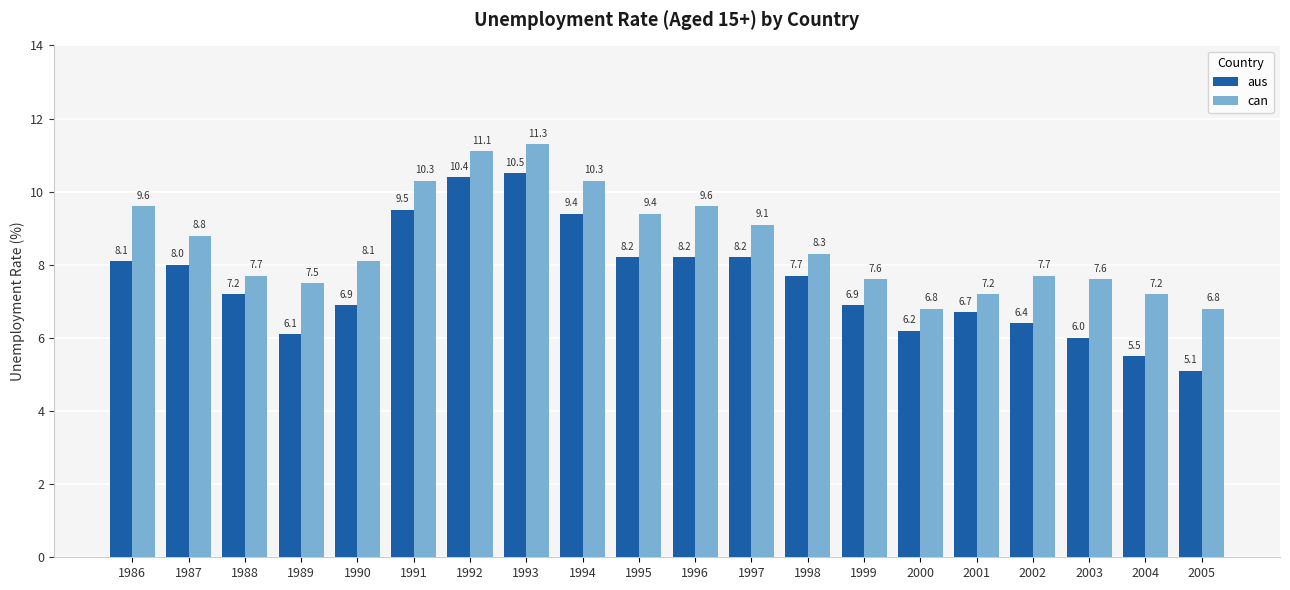

What is the maximum value for aus?

10.5